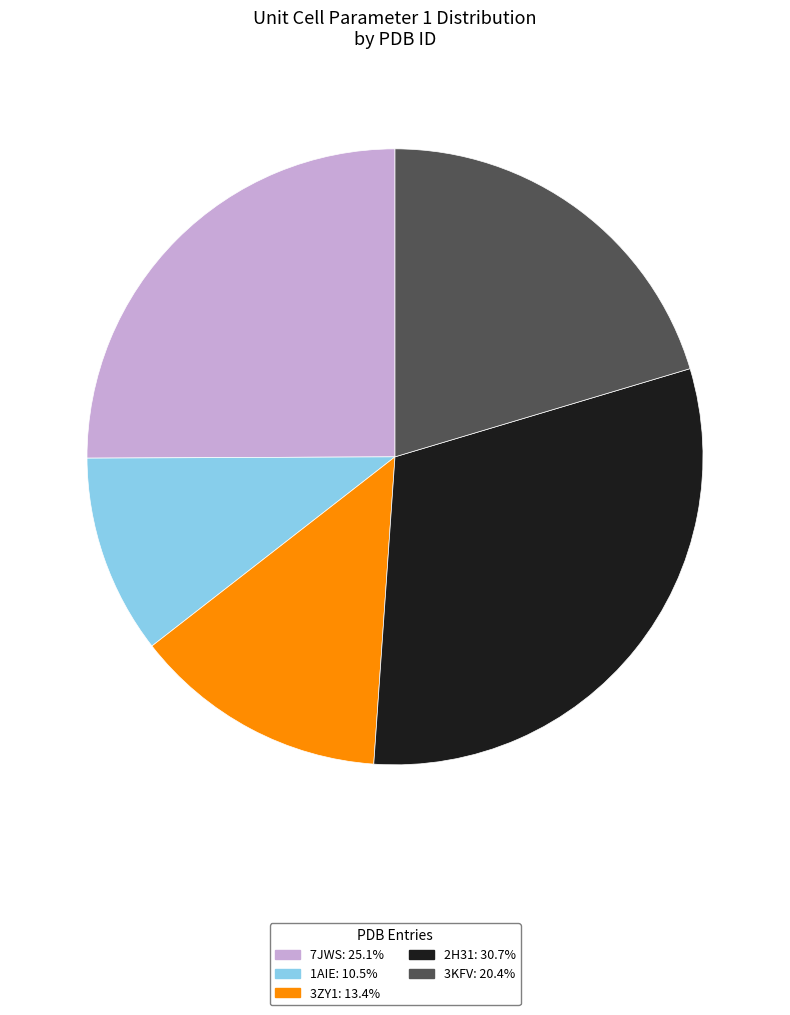

What is the ratio of the value at 3KFV: 20.4% to the value at 7JWS: 25.1%?

0.8